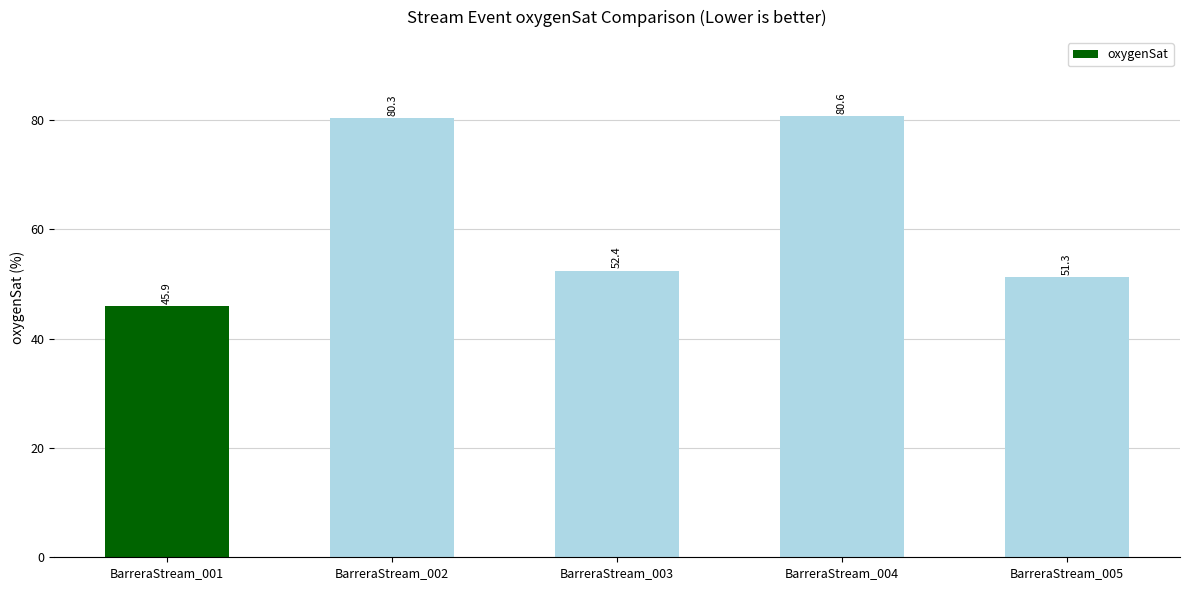

List the labels in order of value, smallest first.

BarreraStream_001, BarreraStream_005, BarreraStream_003, BarreraStream_002, BarreraStream_004